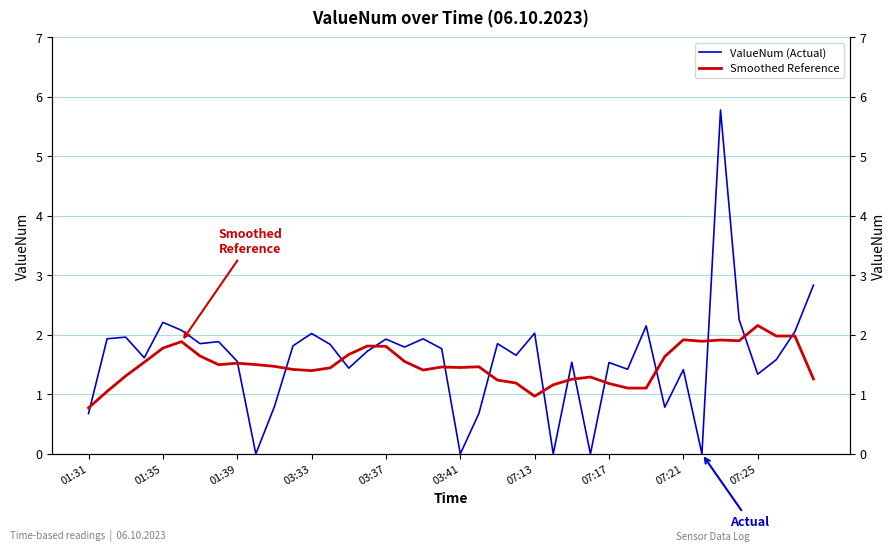

List the series in order of their overall mean, lowest first.

Smoothed Reference, ValueNum (Actual)